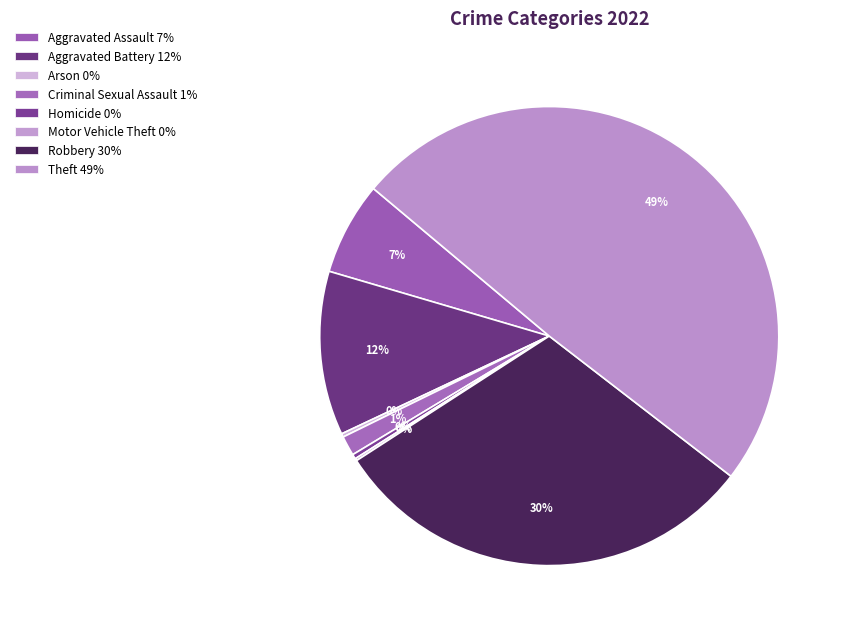

To the nearest percent, what is the difference between the Arson and Theft slice percentages?

49%